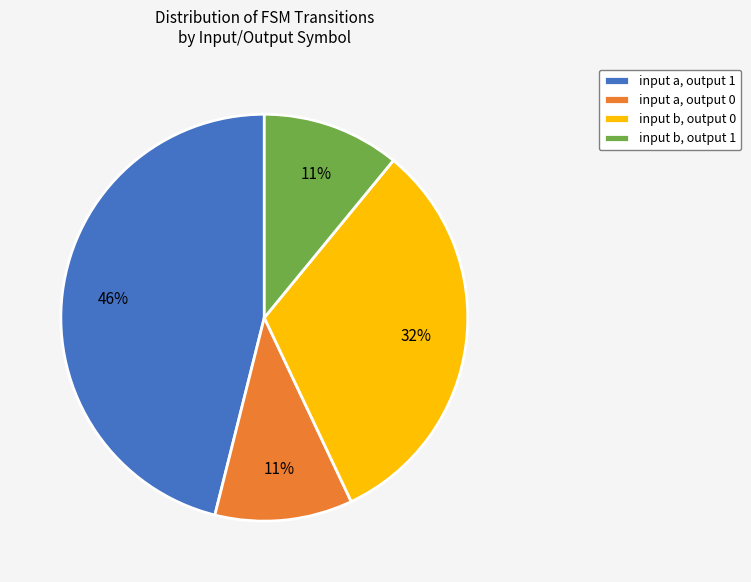

How many segments does this pie chart have?

4